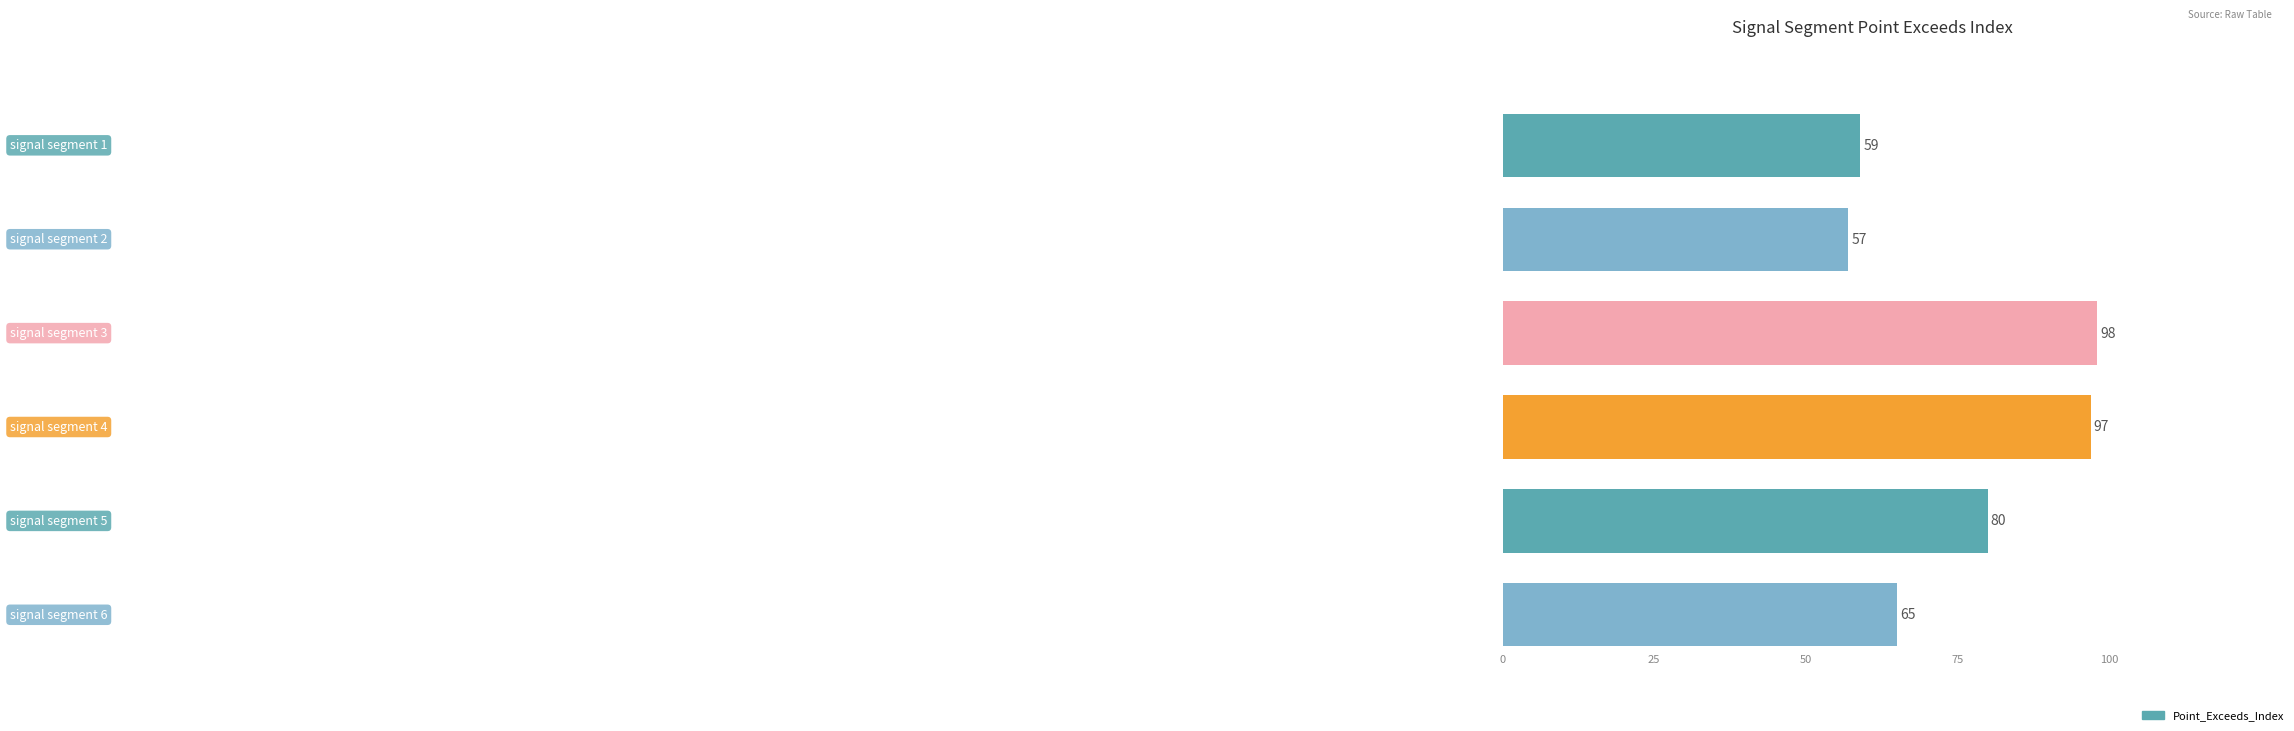

At how many categories does at least one series exceed 53?

6